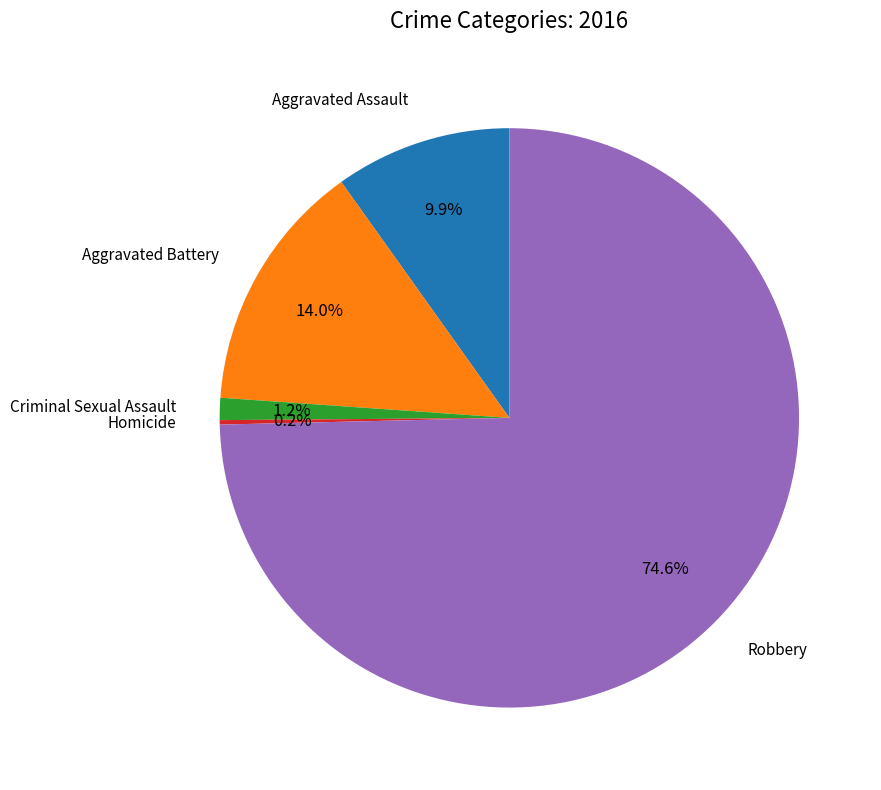

Is there any slice that represents more than half of the pie?

Yes